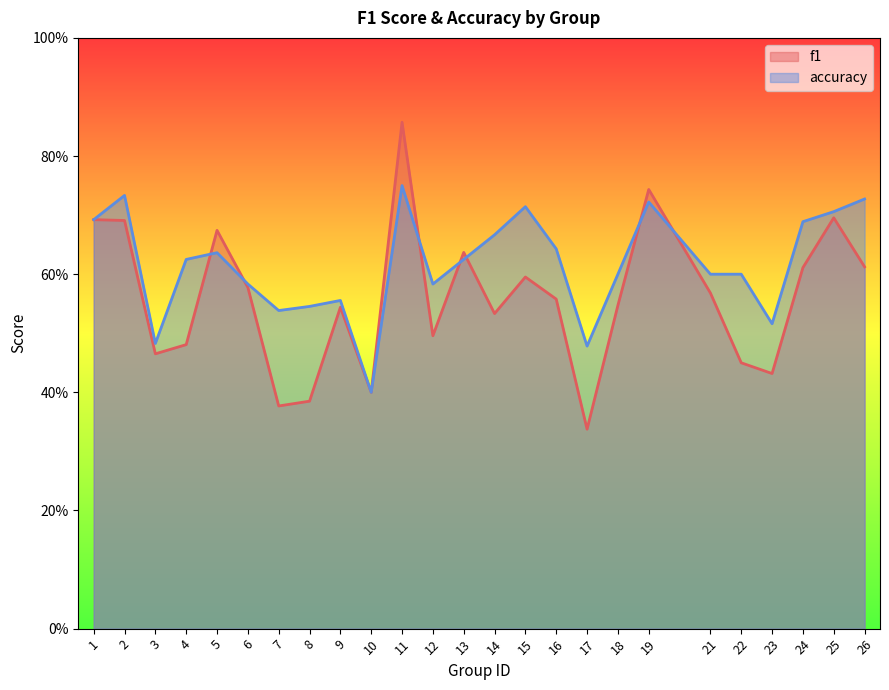

True or false: accuracy and f1 cross at least once.

True